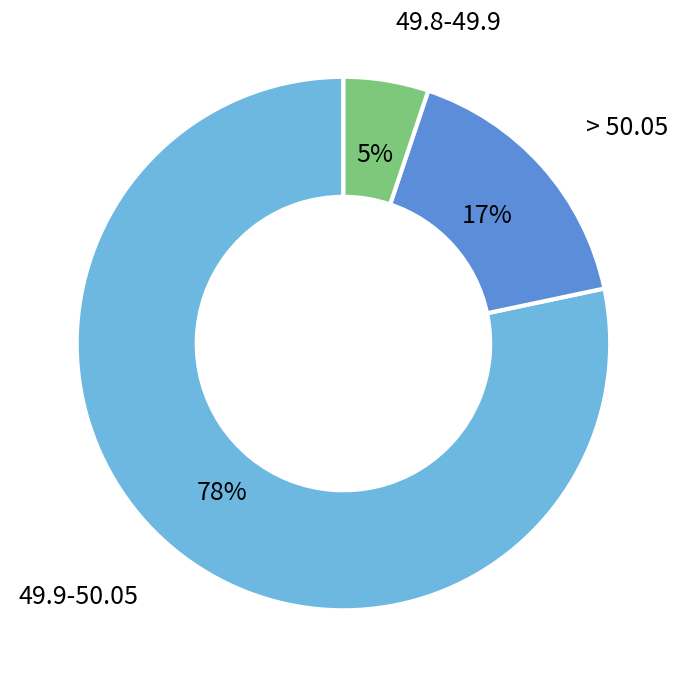

Do 49.9-50.05 and 49.8-49.9 together represent more than half of the pie?

Yes